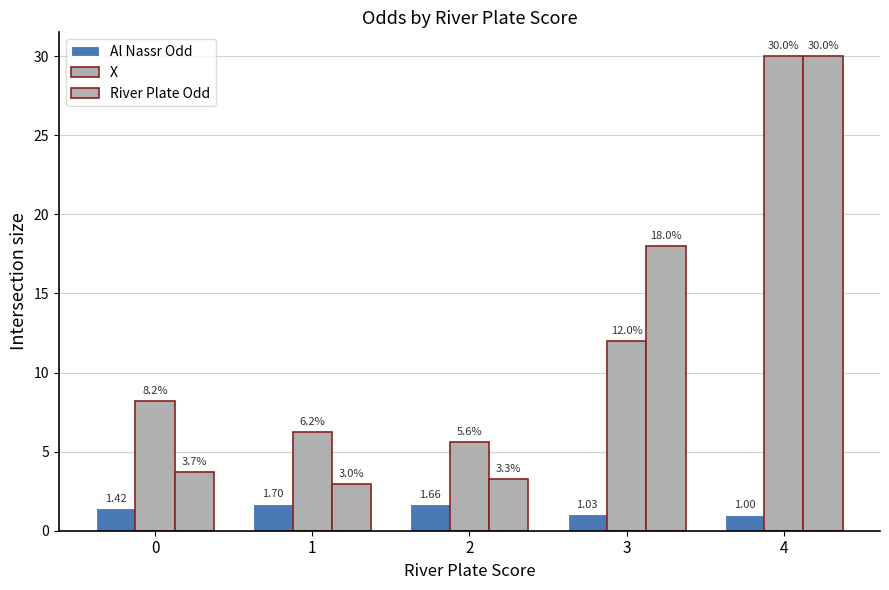

Which category has the lowest value in the River Plate Odd series?

1